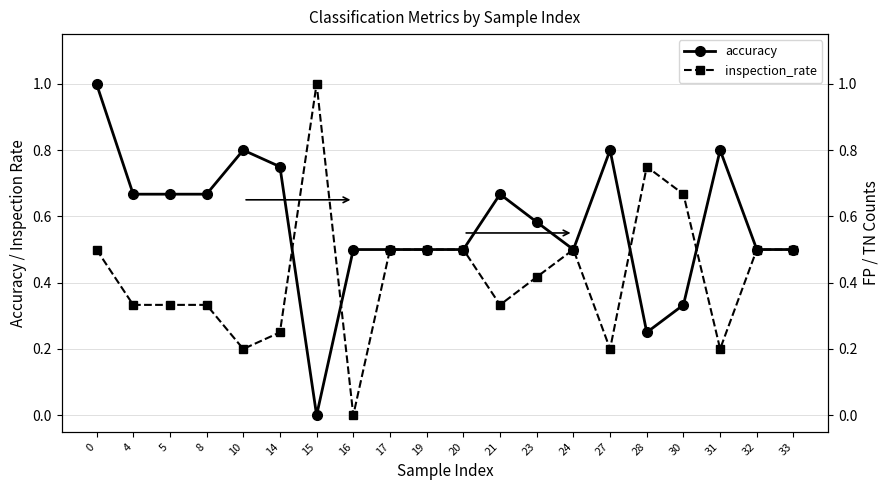

What is the difference between the maximum and minimum values in the accuracy series?

1.0